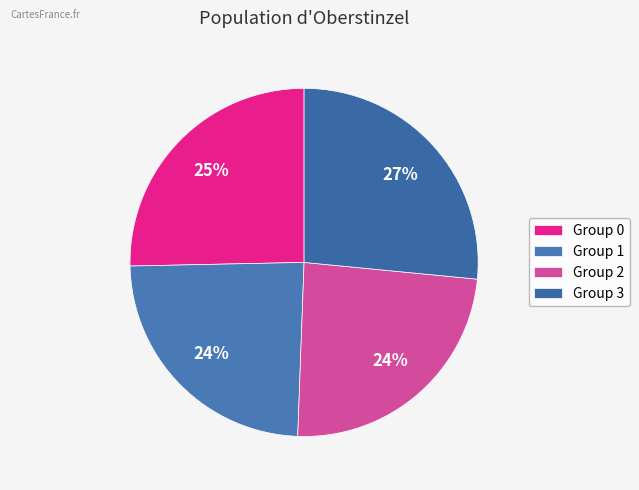

Which category has the biggest portion of the pie?

Group 3